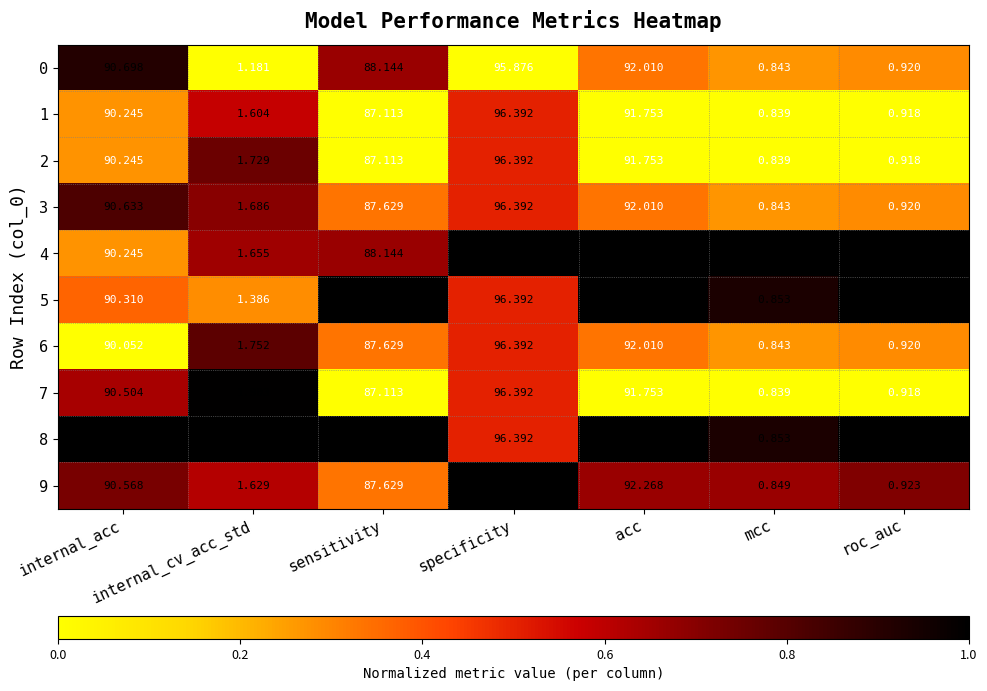

Which series has the largest total across all categories?

8